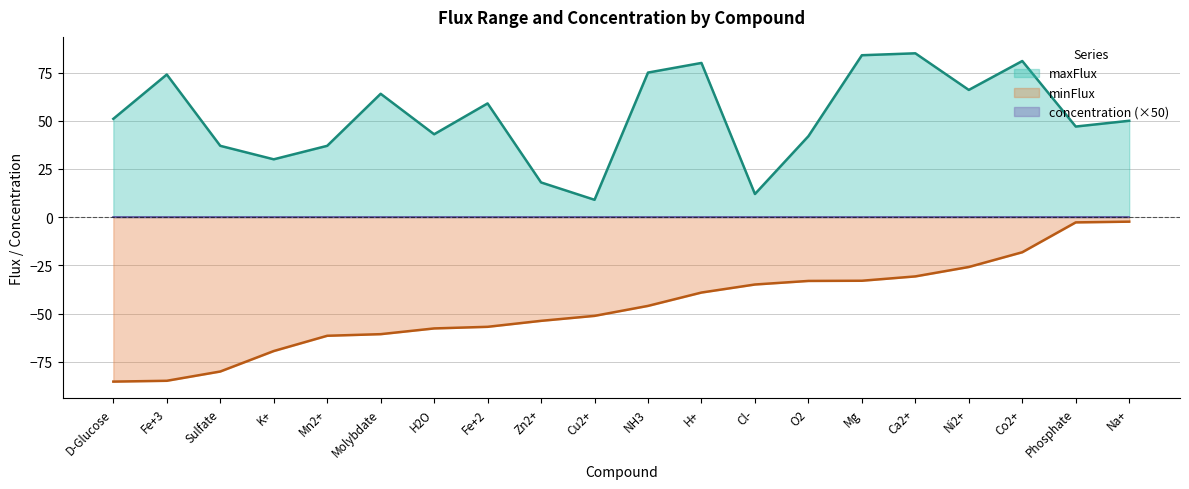

List the series in order of their peak value, highest first.

maxFlux, concentration, minFlux